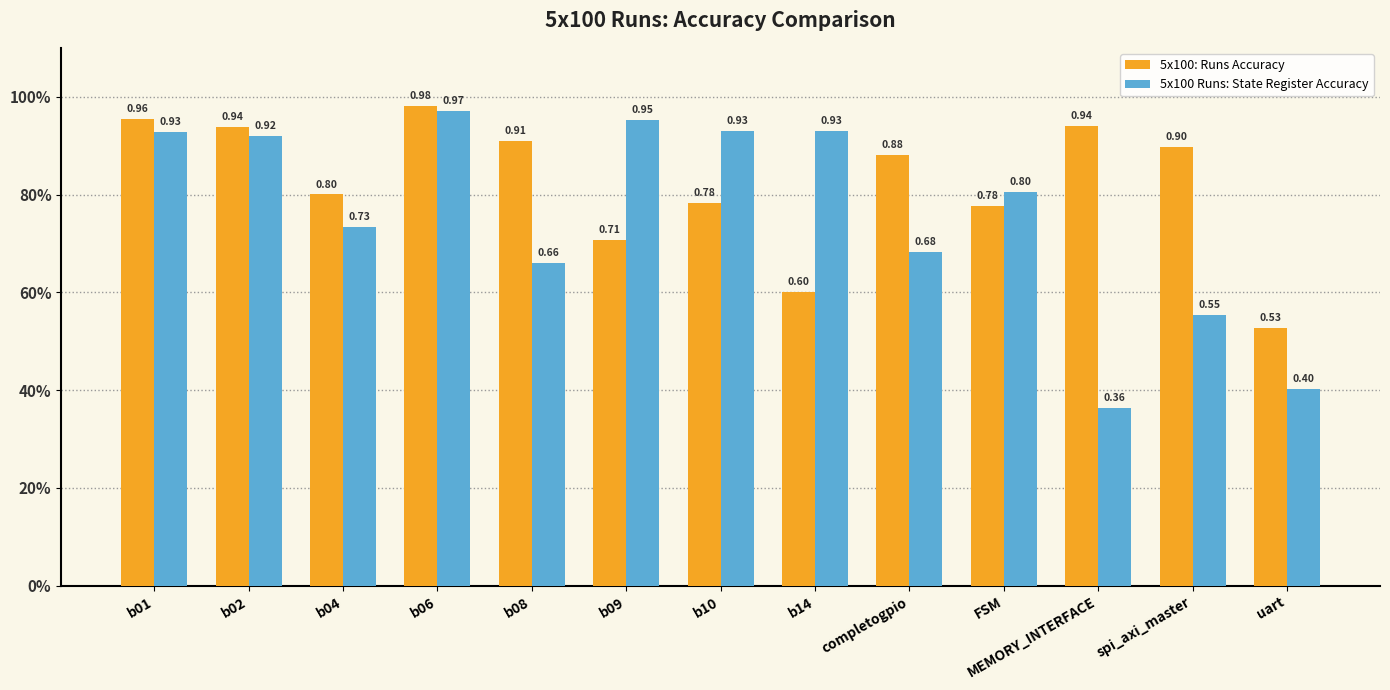

What is the approximate value of 5x100: Runs Accuracy at uart?

0.5